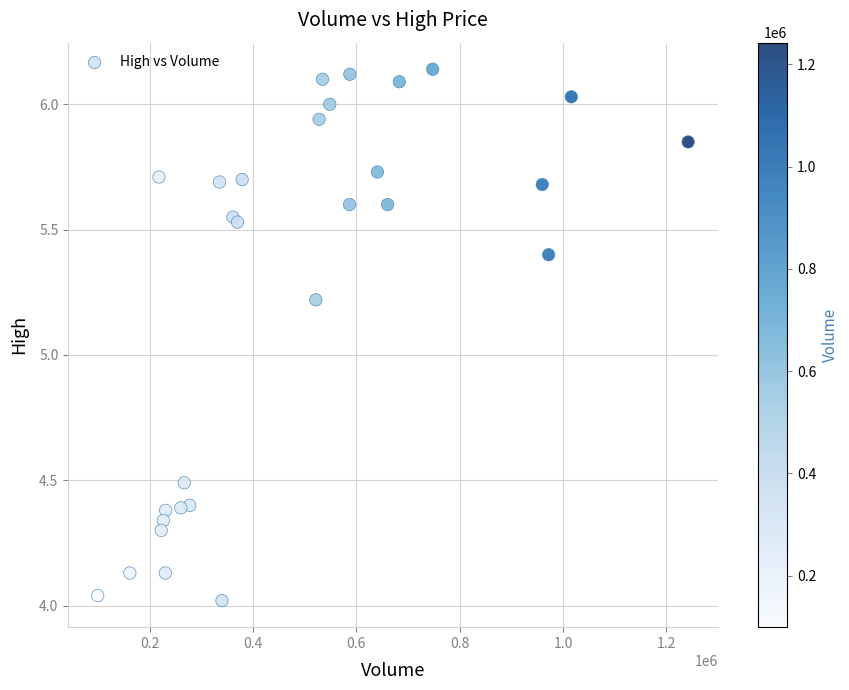

What Y value in the scatter plot is closest to 5?

5.2